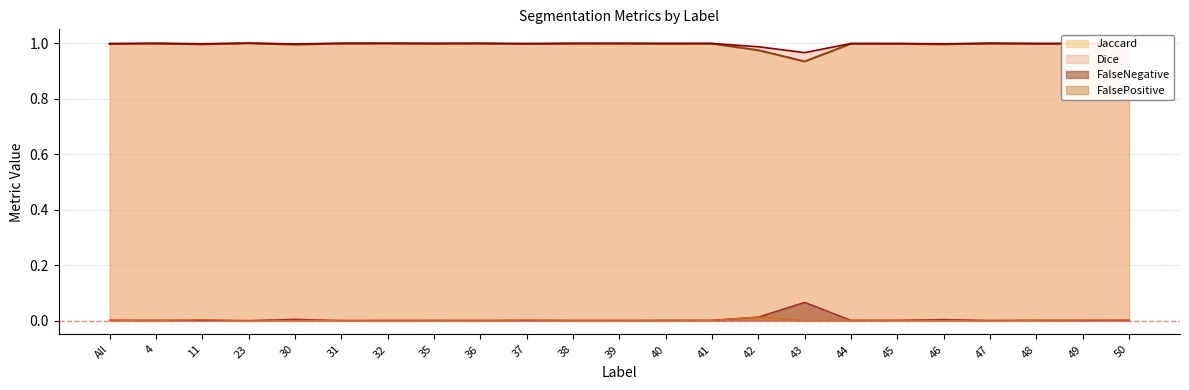

What is the value of the Dice point at the 8th from the left?

1.0